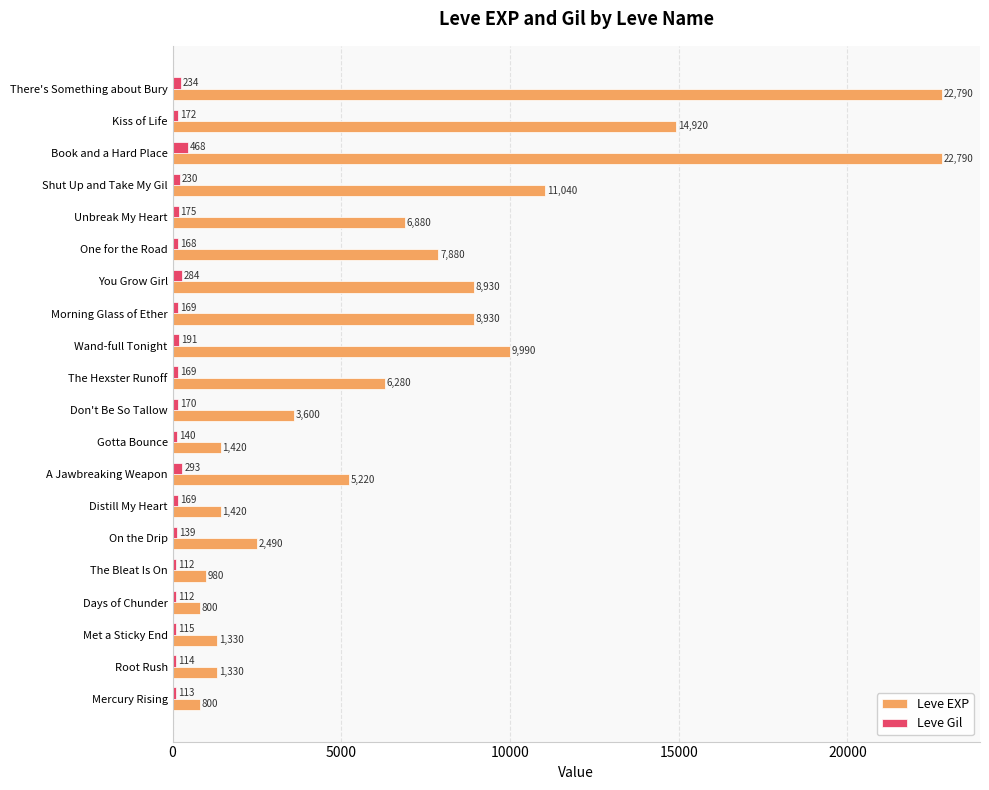

Rank the series by their average value, from highest to lowest.

Leve EXP, Leve Gil